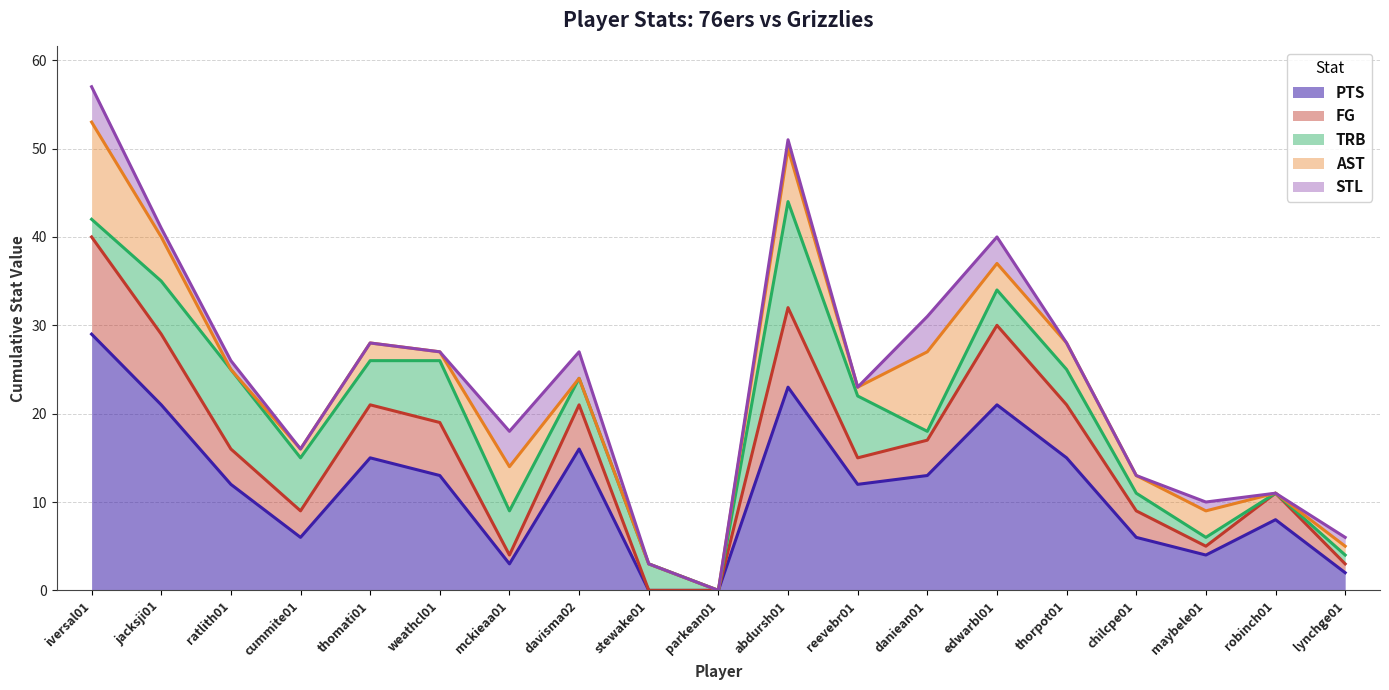

True or false: AST and PTS cross at least once.

True